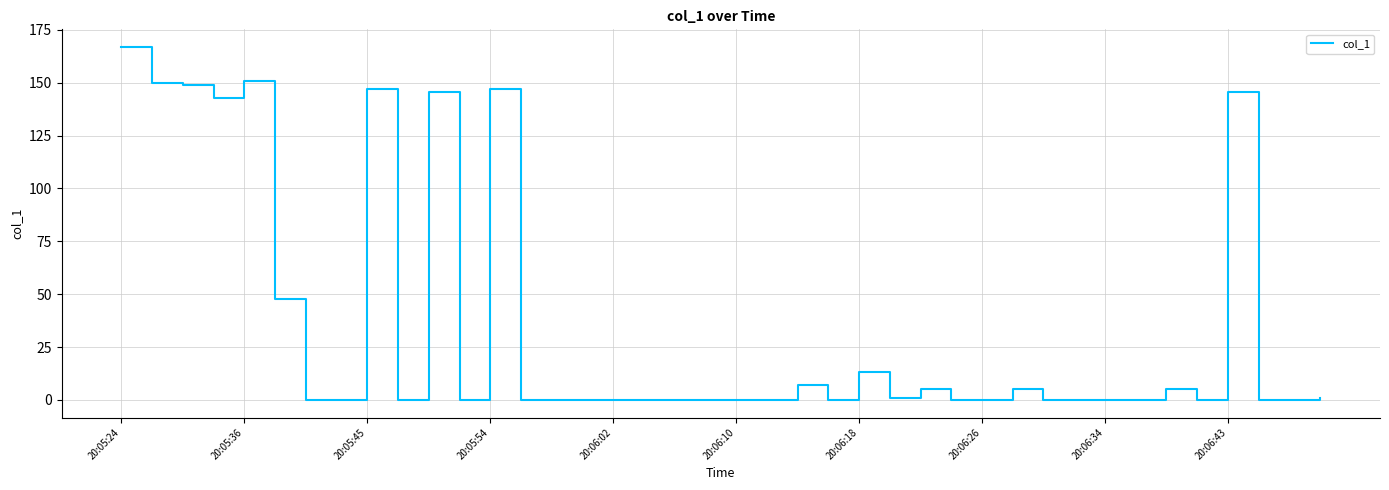

What is the greatest value displayed?

166.9